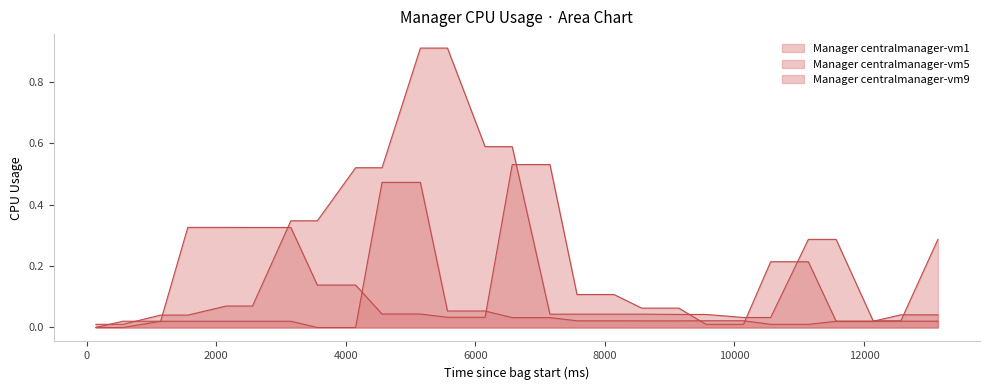

Rank the series at 4151 from highest to lowest value.

Manager centralmanager-vm5, Manager centralmanager-vm1, Manager centralmanager-vm9